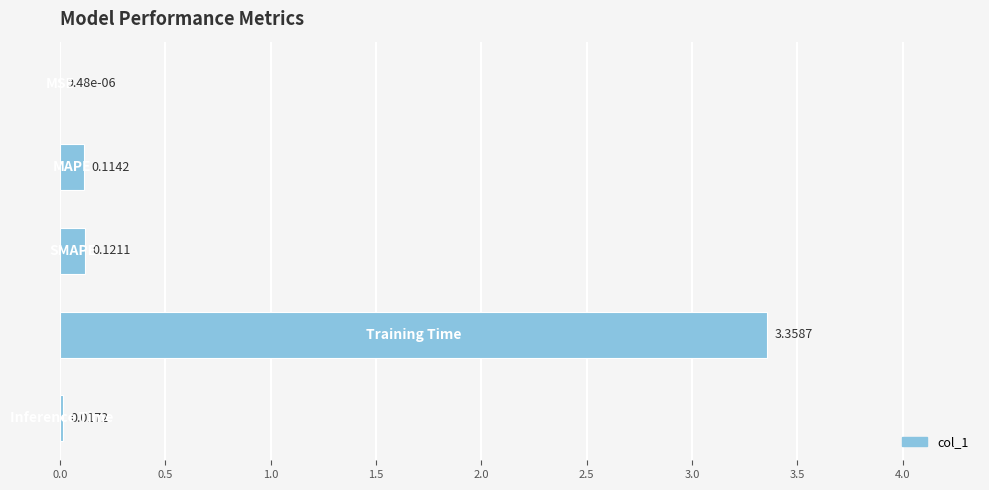

What is the sum of all values?

3.6